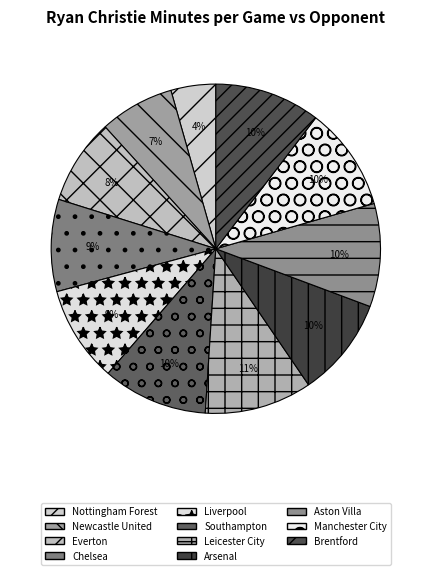

To the nearest percent, what percentage of the pie is Manchester City?

10%